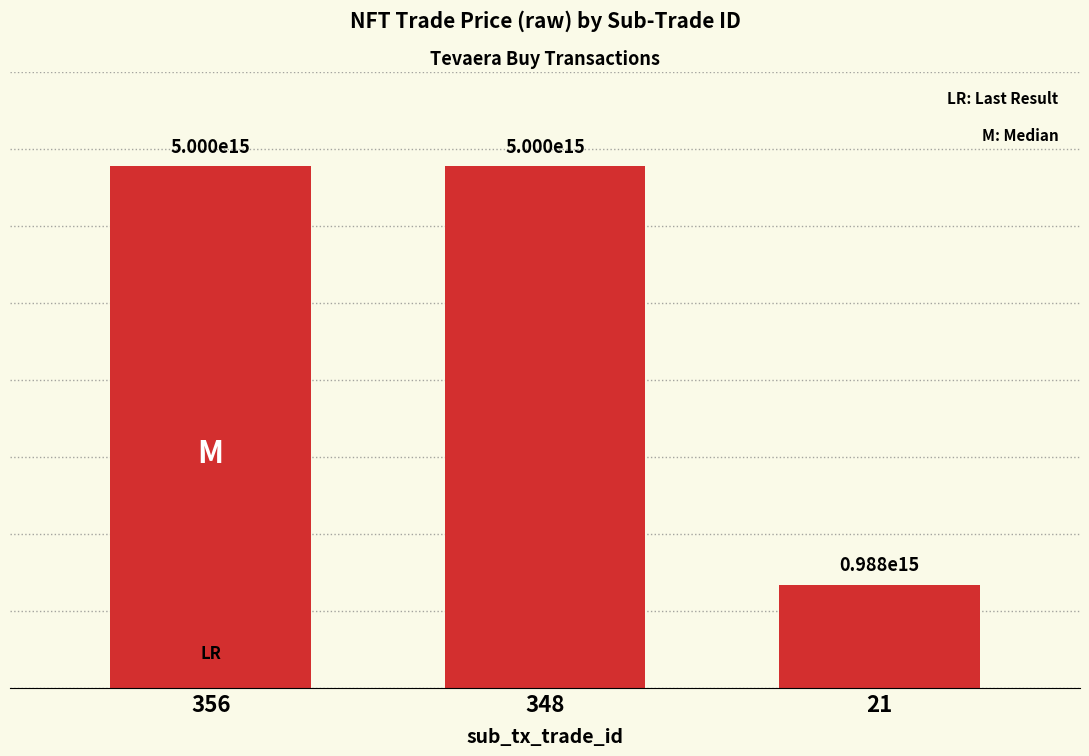

Between 21 and 356, which is larger?

356